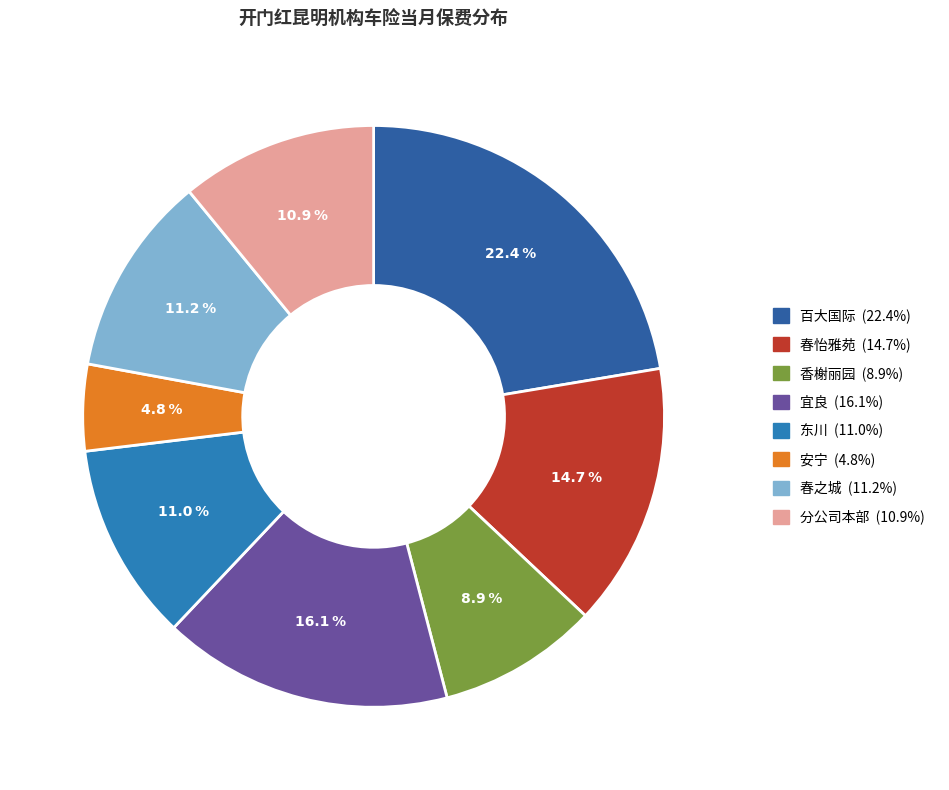

To the nearest percent, what portion does 香榭丽园 represent?

9%